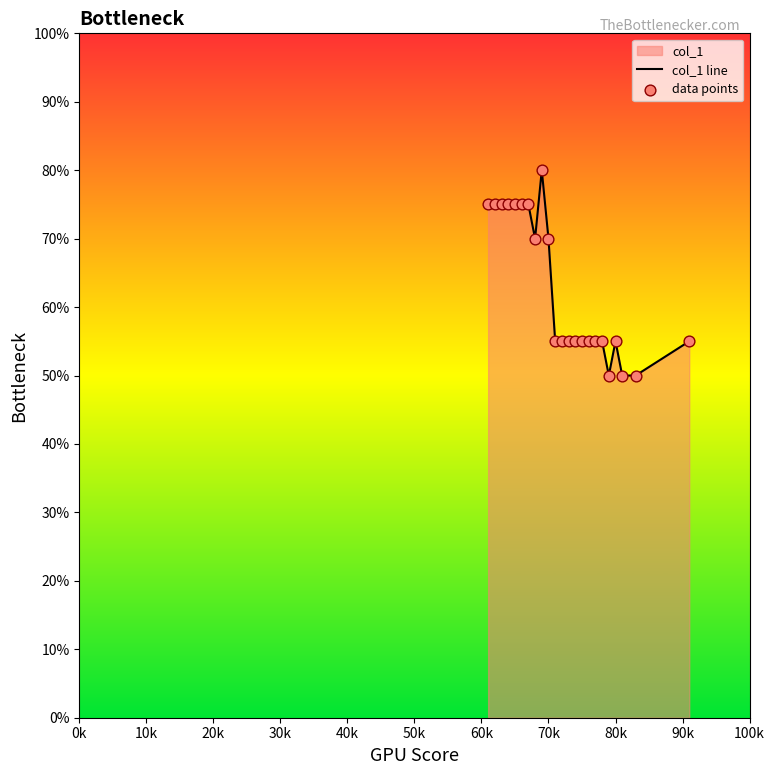

Is the value of data points at 11 greater than the value of col_1 line at 50k?

No